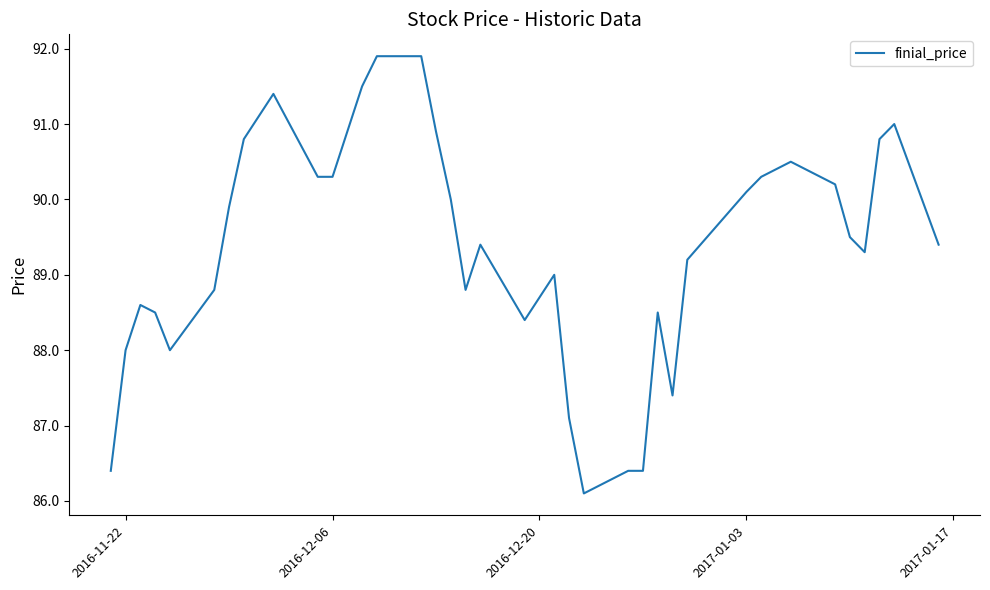

What is the maximum value shown in the chart?

91.9